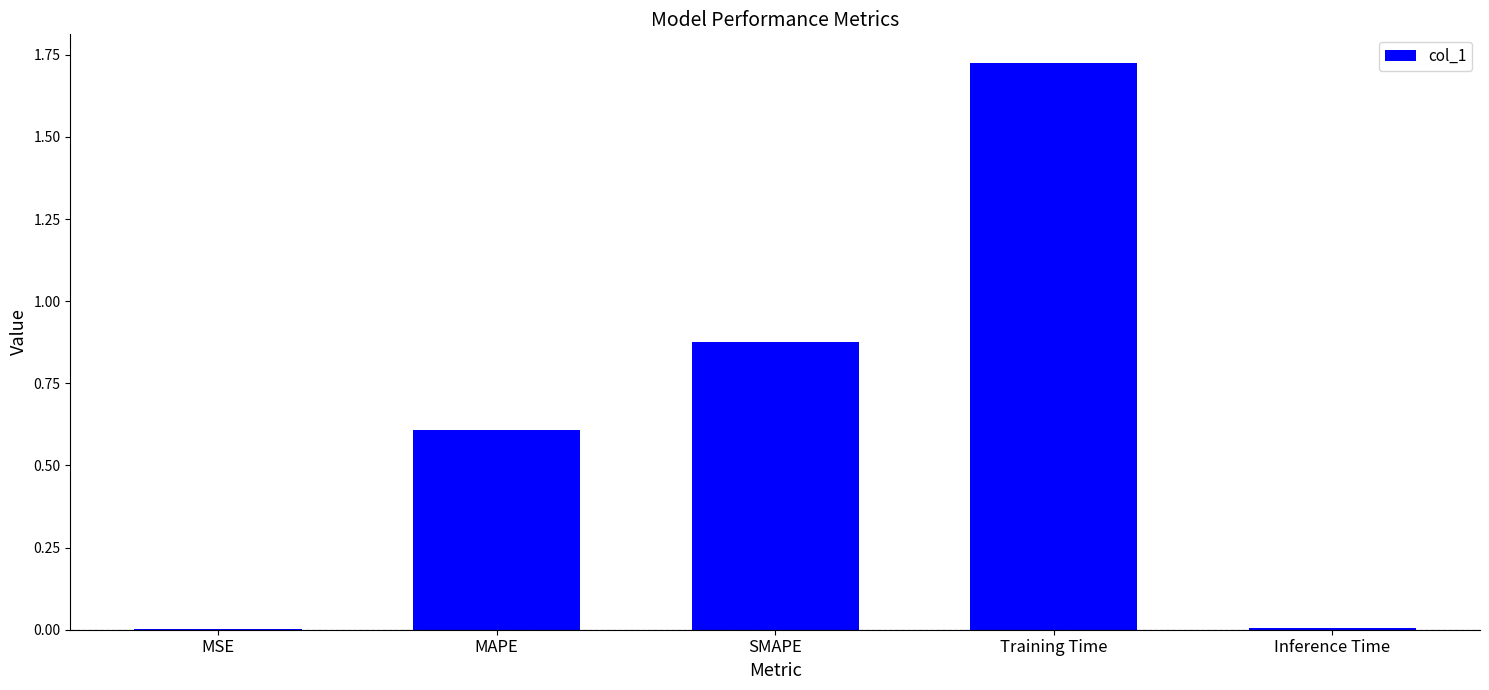

Which category has the highest value across all series?

Training Time